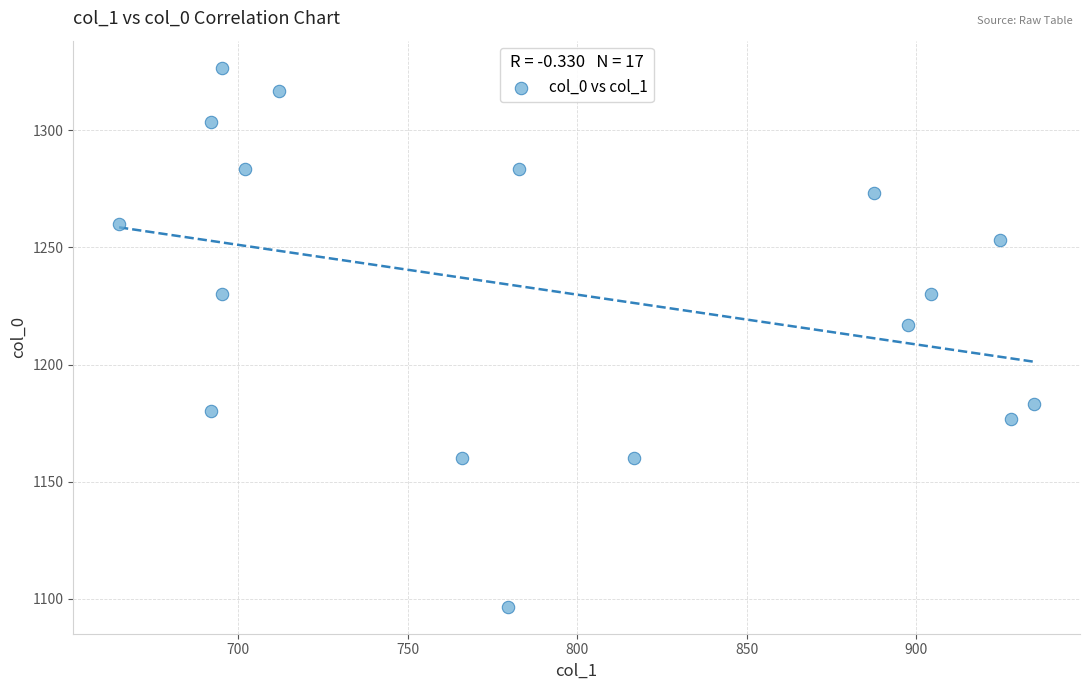

What is the range of X values (max minus min)?

270.0